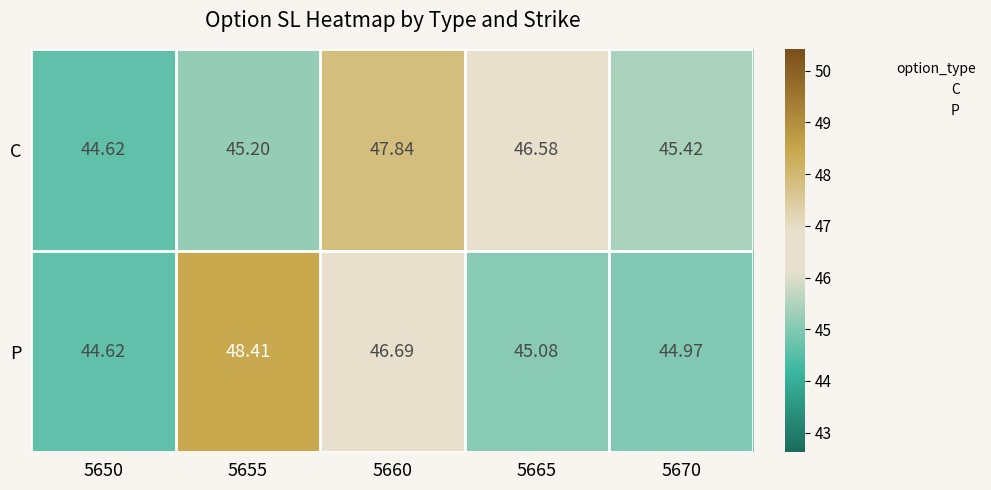

Which series has the widest spread of values?

P